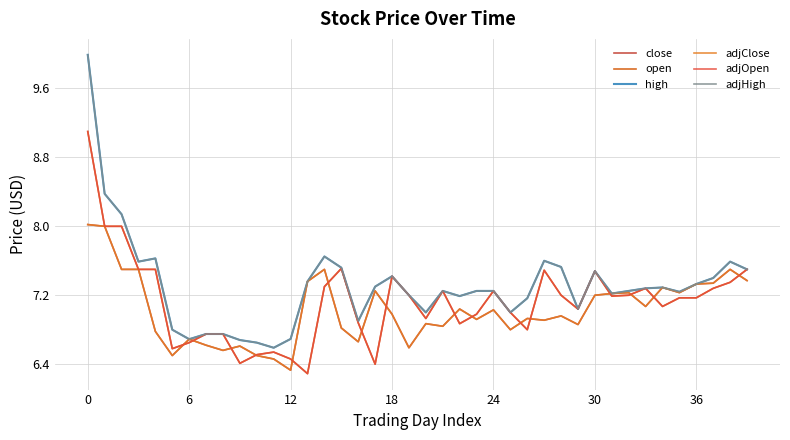

Does the chart have visible grid lines?

Yes